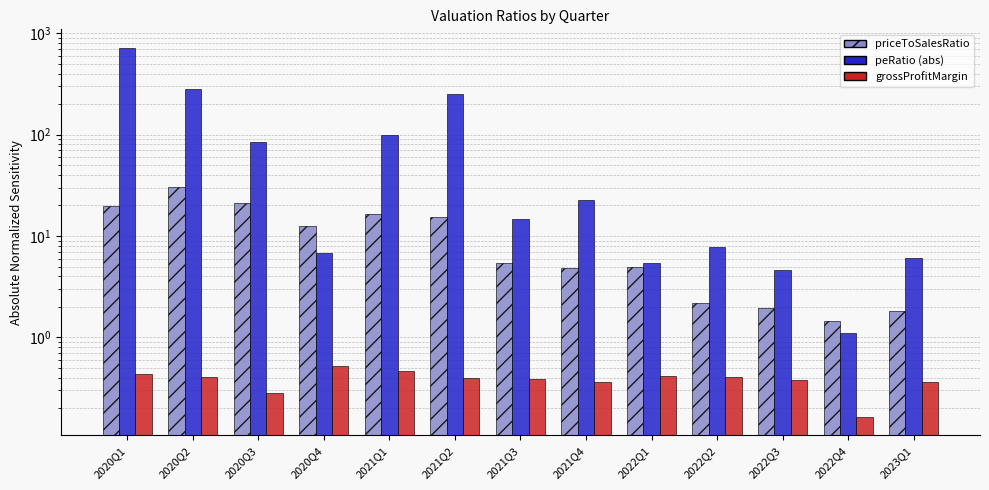

The value of priceToSalesRatio at 2022Q4 is 0.8. True or false?

False